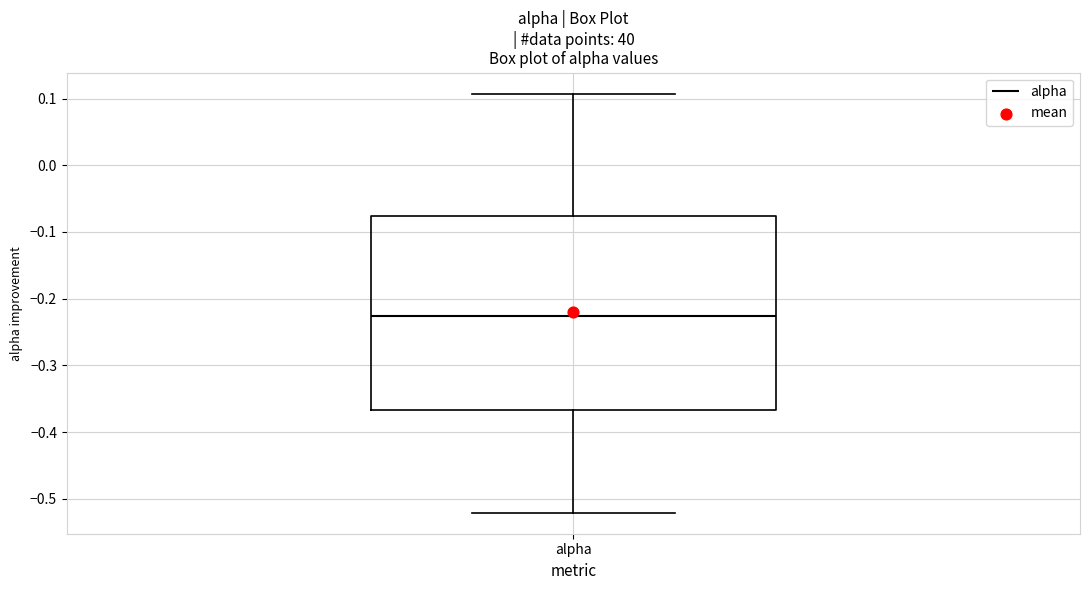

Read this box plot against the y-axis: the position of the median line, the range covered by the box, and the ends of both whiskers. The values are not printed on the chart, so give them approximately, as read against the axis.

median -0.23, box -0.37 to -0.08, whiskers -0.52 to 0.11